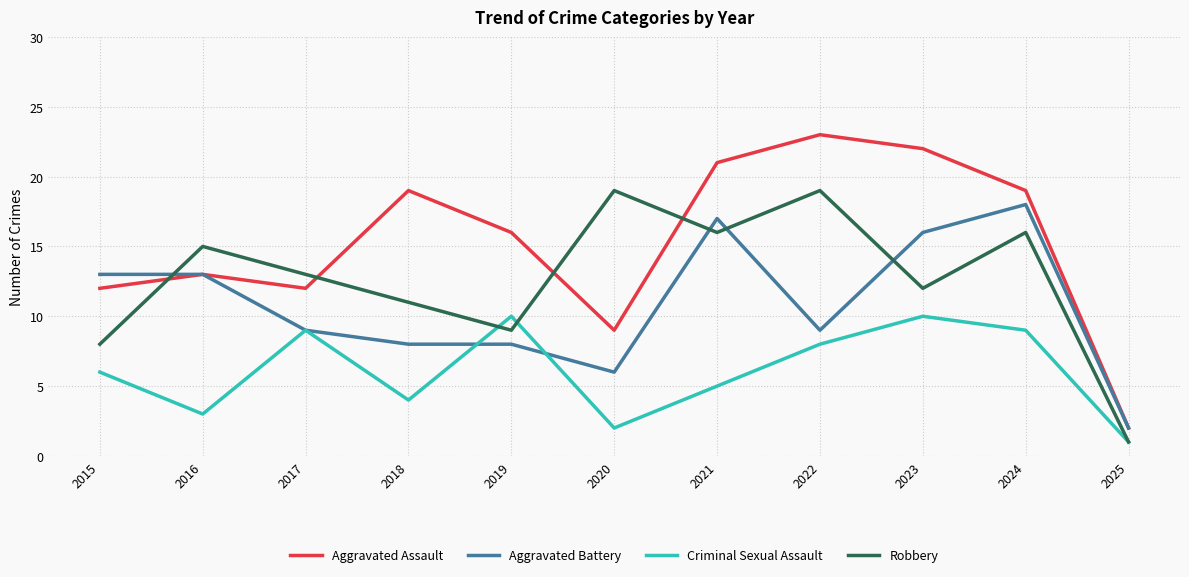

What are all the series names shown in the legend?

Aggravated Assault, Aggravated Battery, Criminal Sexual Assault, Robbery